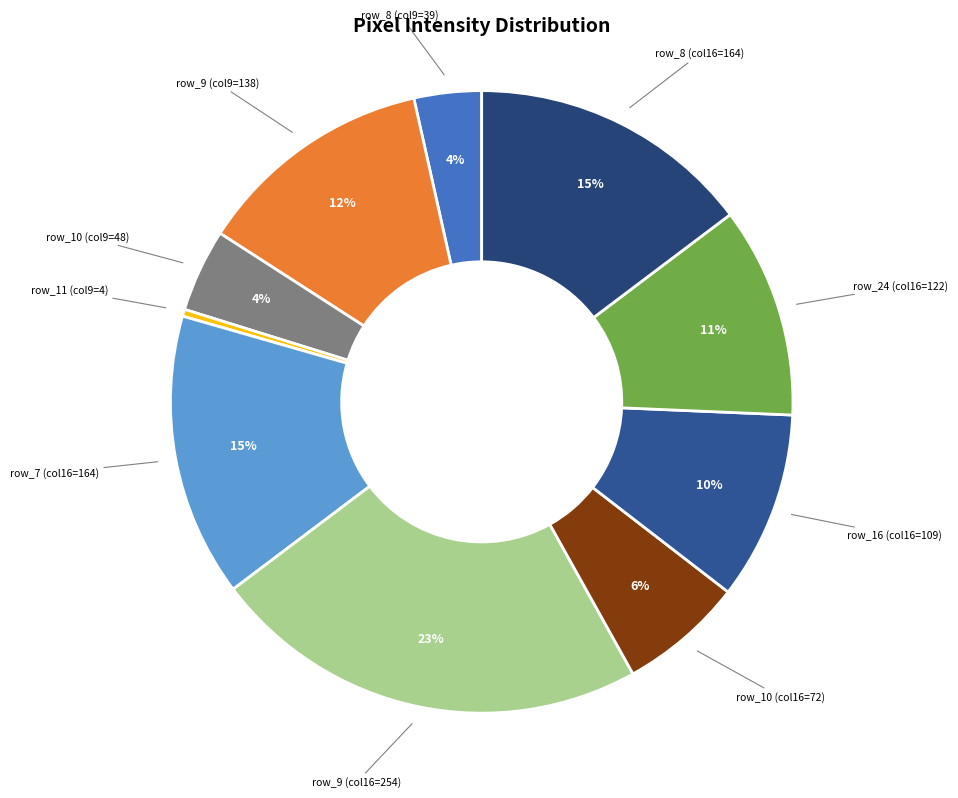

Which category has the biggest portion of the pie?

row_9 (col16=254)